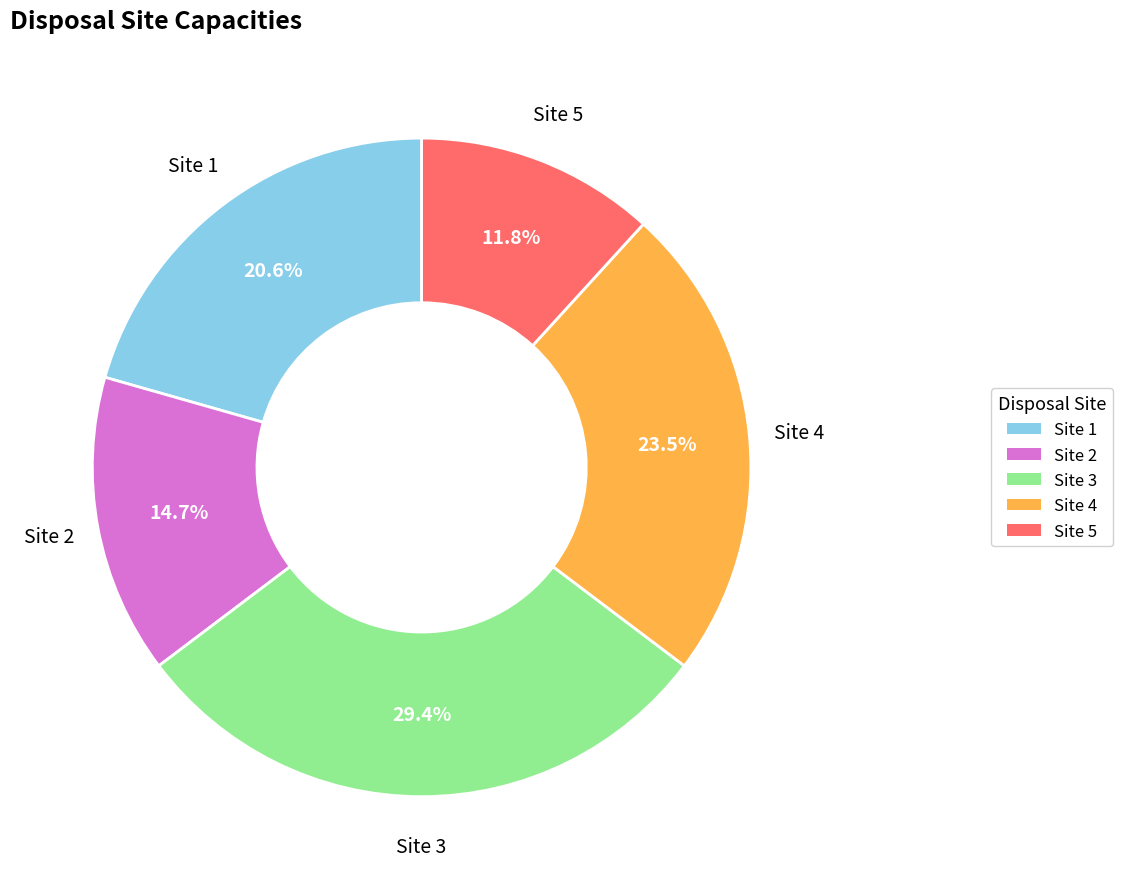

The Site 3 slice represents 29% of the pie. True or false?

True